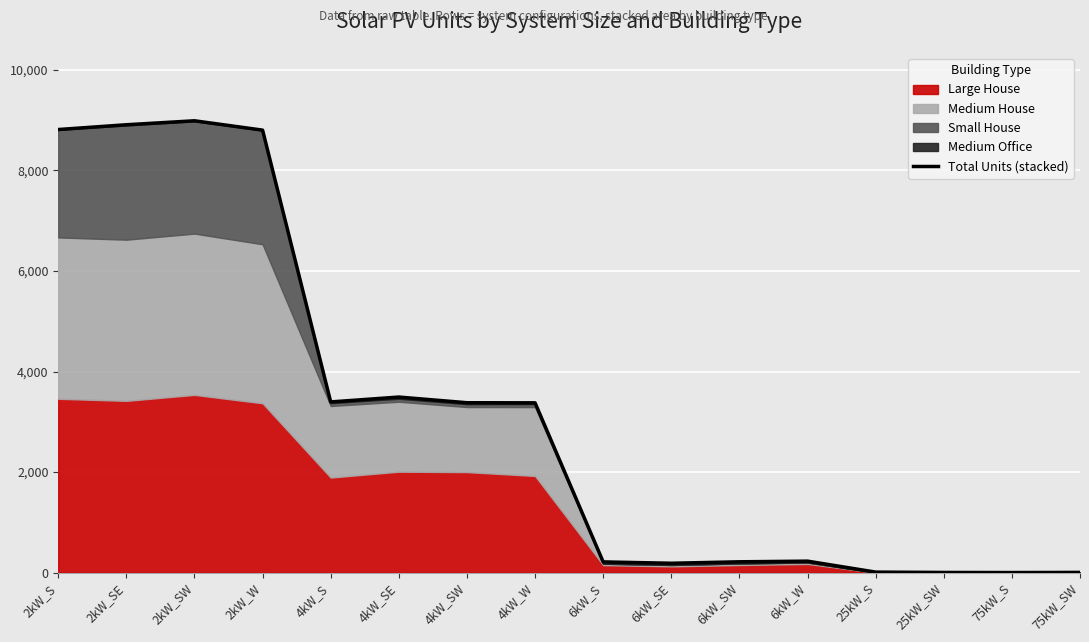

Reading left to right, list all the values displayed in this chart.

2kW_S=8813	2kW_SE=8908	2kW_SW=8987	2kW_W=8801	4kW_S=3395	4kW_SE=3492	4kW_SW=3379	4kW_W=3377	6kW_S=213	6kW_SE=186	6kW_SW=215	6kW_W=228	25kW_S=10	25kW_SW=3	75kW_S=1	75kW_SW=4